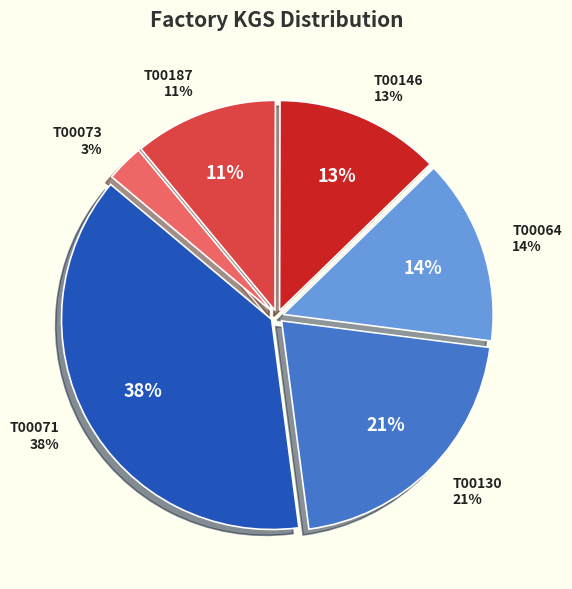

How many slices are in this pie chart?

6